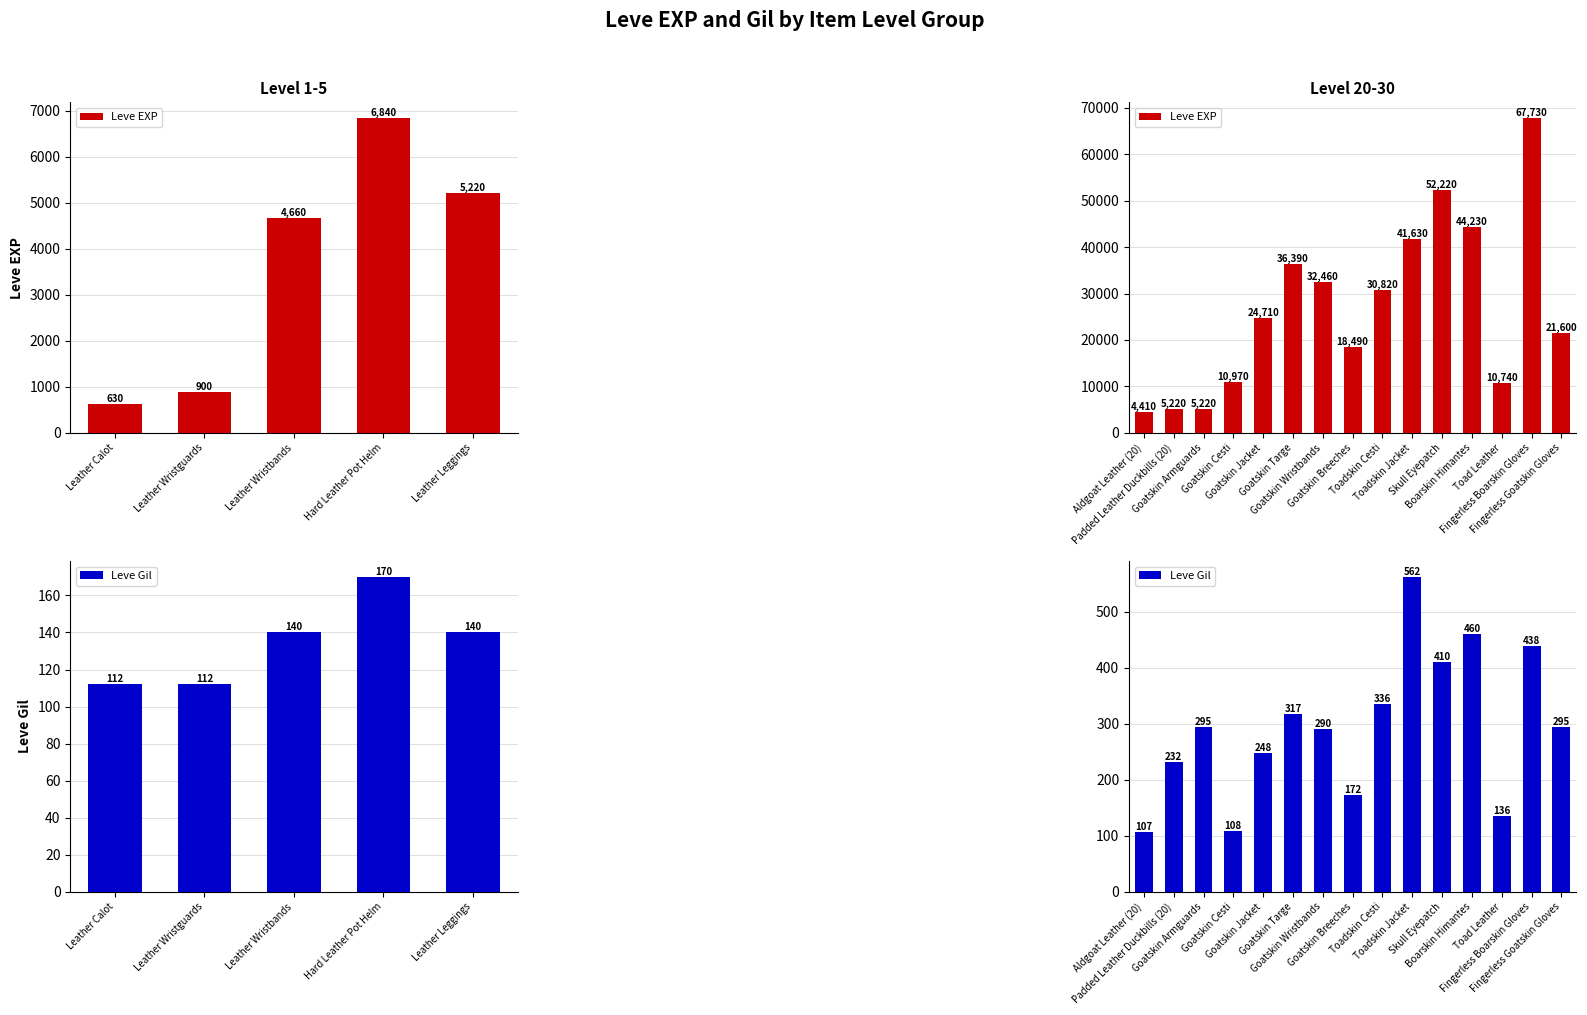

True or false: Leve EXP has a value of 12108 at Goatskin Jacket.

False